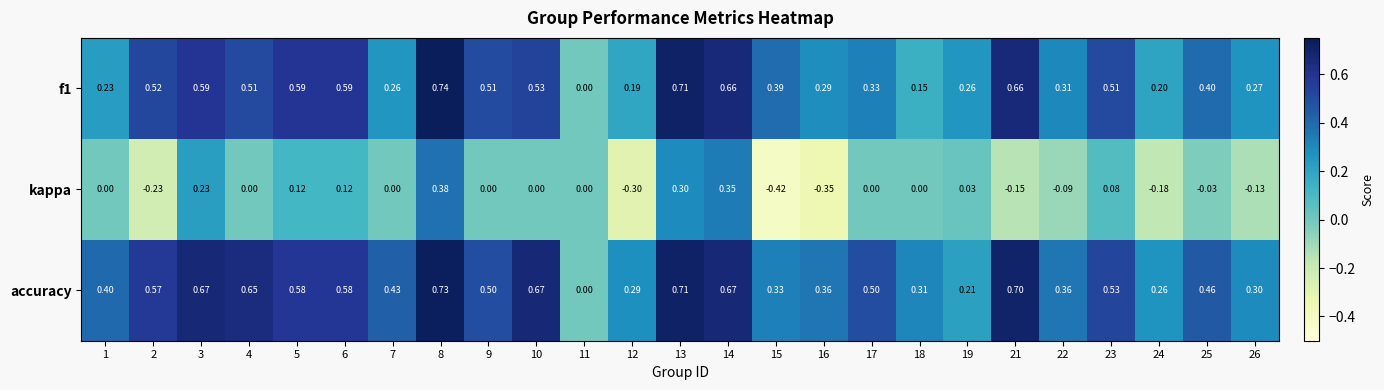

Which series has the widest spread of values?

kappa